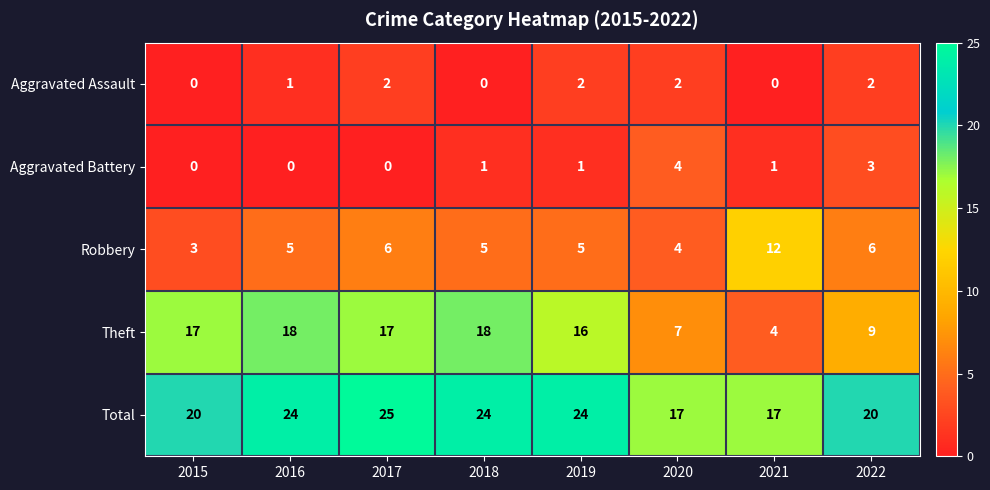

List the series in order of their peak value, highest first.

Total, Theft, Robbery, Aggravated Battery, Aggravated Assault